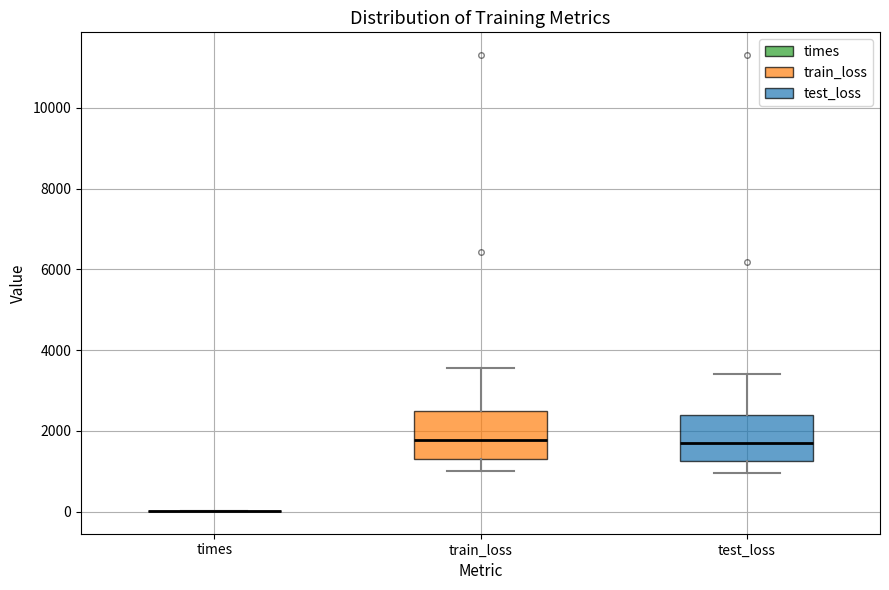

Reading left to right, read every box against the y-axis: the position of its median line, the range the box covers, and the ends of its whiskers. The values are not printed on the chart, so give them approximately, as read against the axis.

times: box collapsed to a line at 0, whiskers 0 to 0
train_loss: median 1800, box 1400 to 2600, whiskers 1000 to 3600
test_loss: median 1800, box 1200 to 2400, whiskers 1000 to 3400